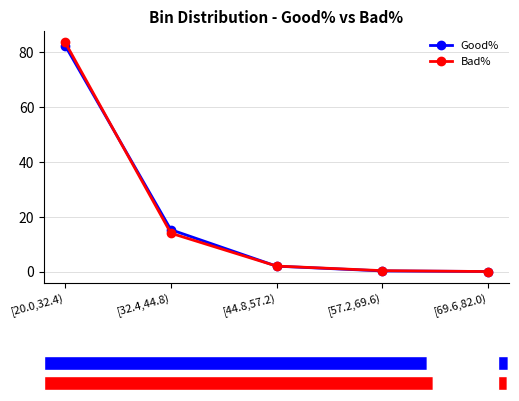

What is the difference between the Good% values at [44.8,57.2) and [20.0,32.4)?

80.4